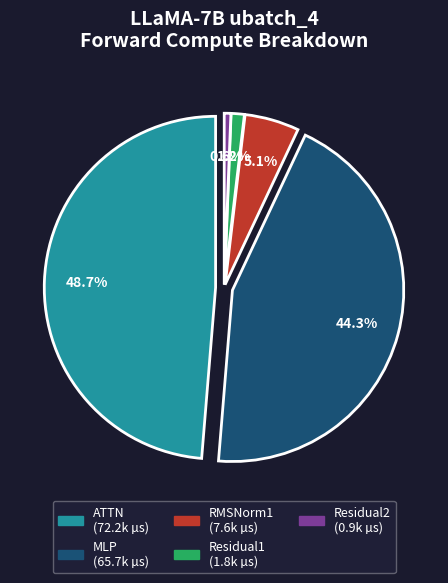

Do Residual1 and ATTN together represent more than half of the pie?

No